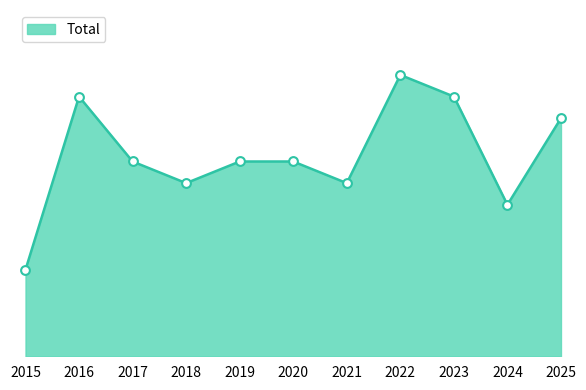

Is this an area chart (filled region under the line)?

Yes